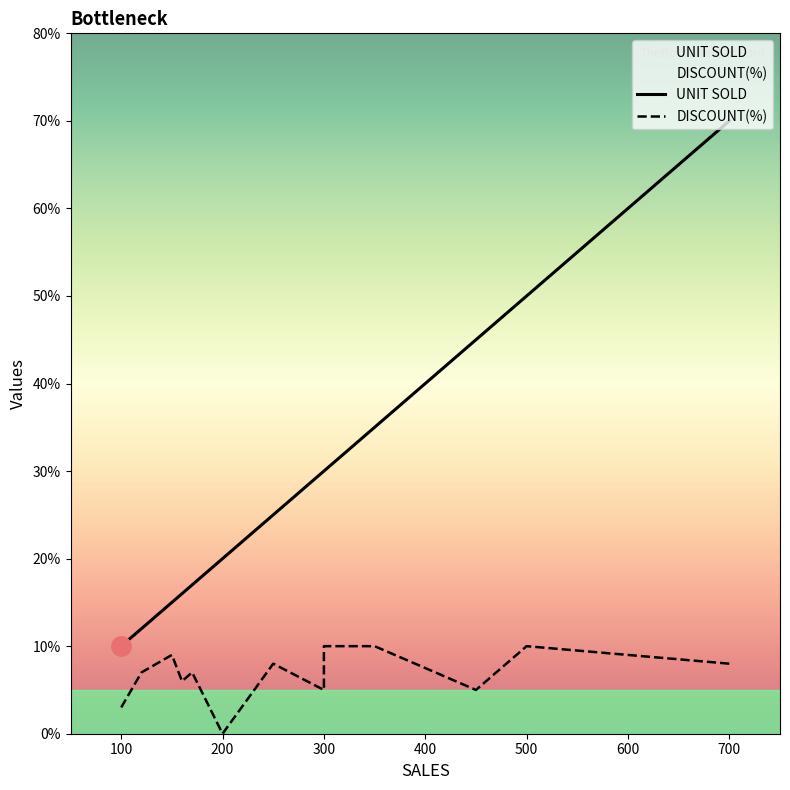

How many DISCOUNT(%) values are between 5 and 9?

8